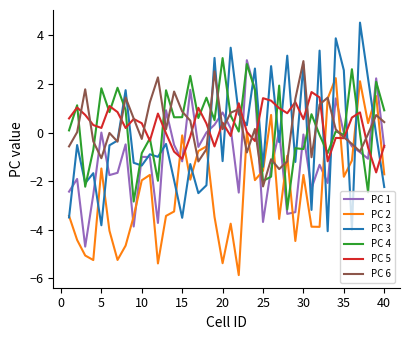

What is the minimum value shown in the chart?

-5.9